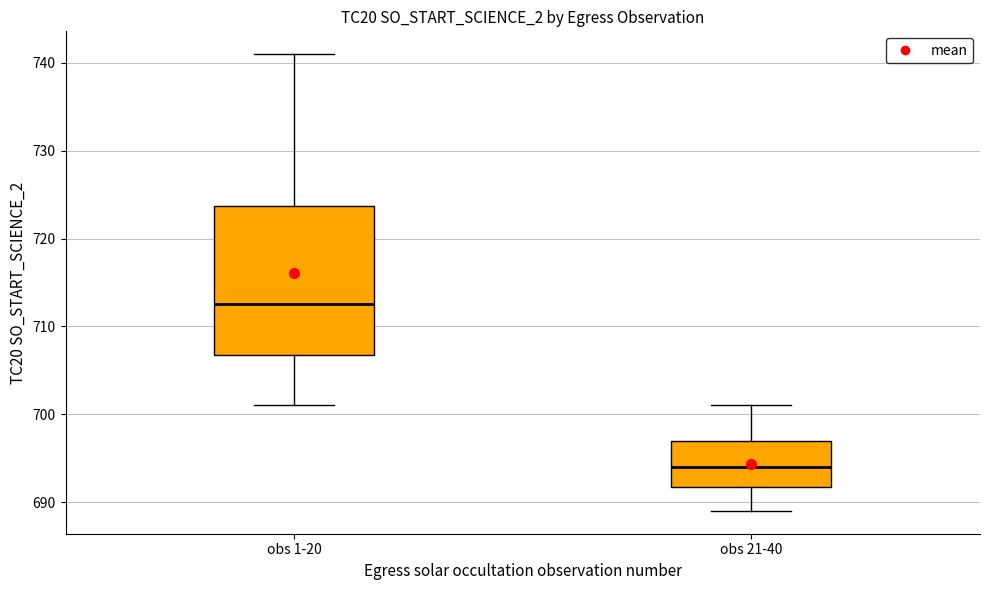

Comparing the boxes themselves (not the whiskers), which one is the tallest?

obs 1-20